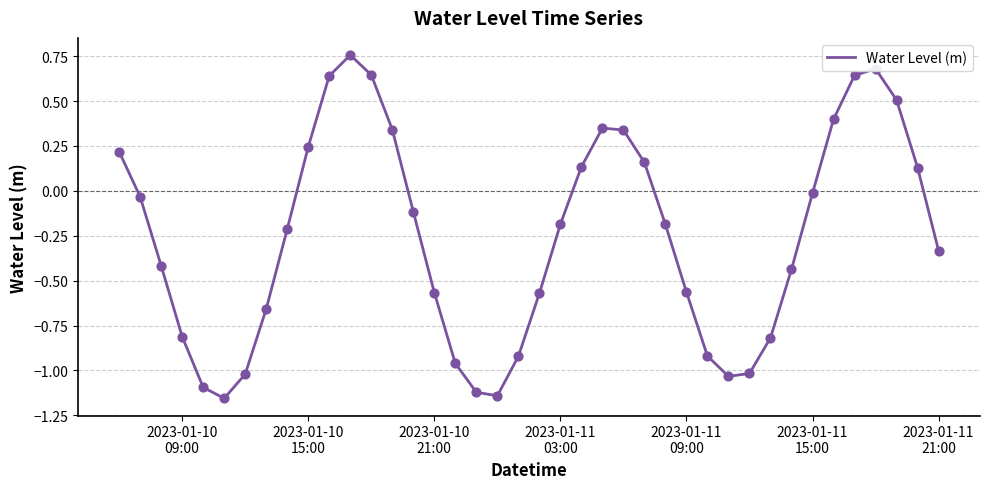

What is the difference between the maximum and minimum values?

1.9